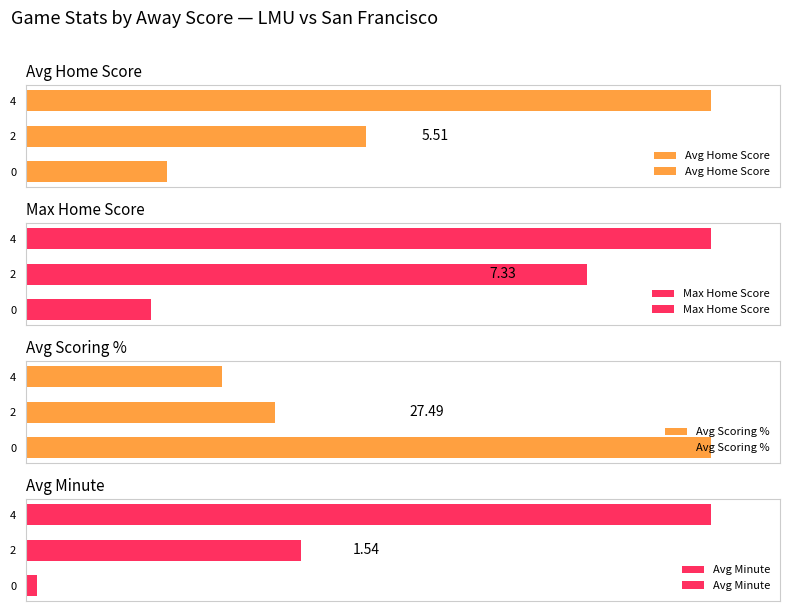

At which category is the sum across all series the highest?

4